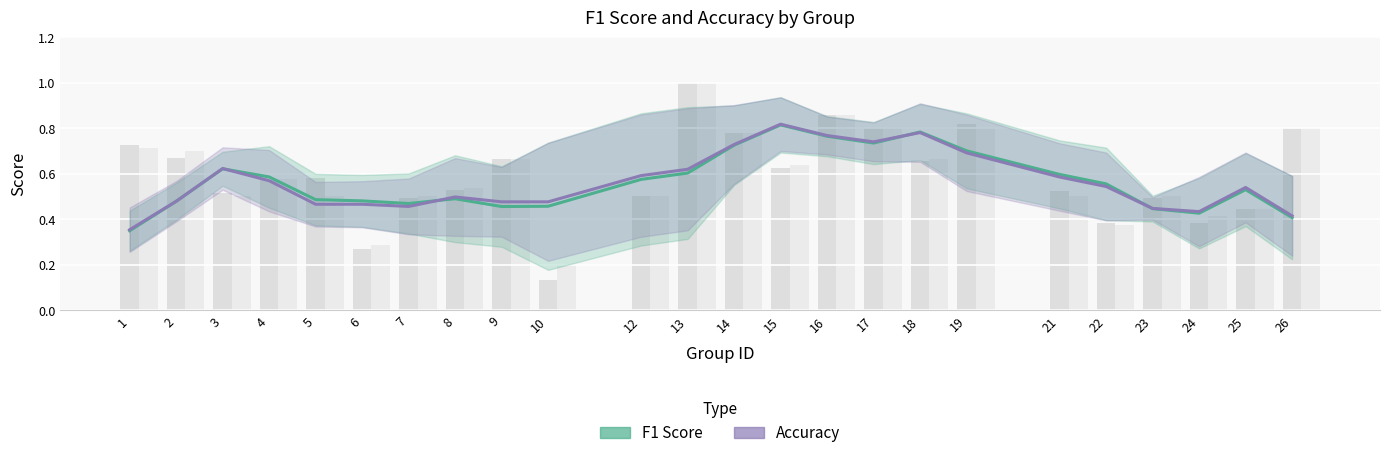

Does the chart contain any negative values?

No